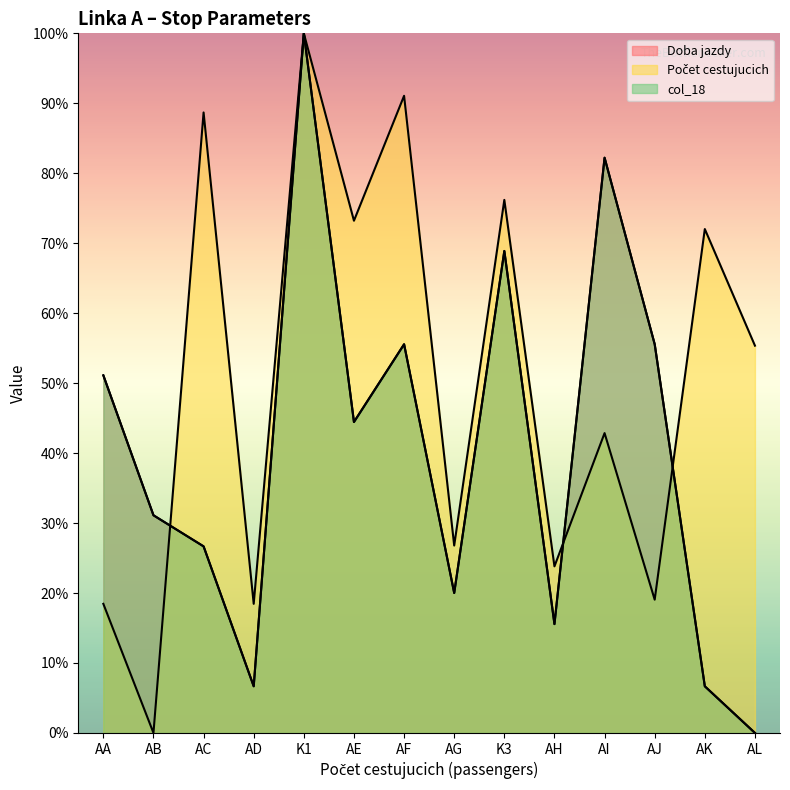

In Doba jazdy, how many points are lower than both neighbors (excluding endpoints)?

4